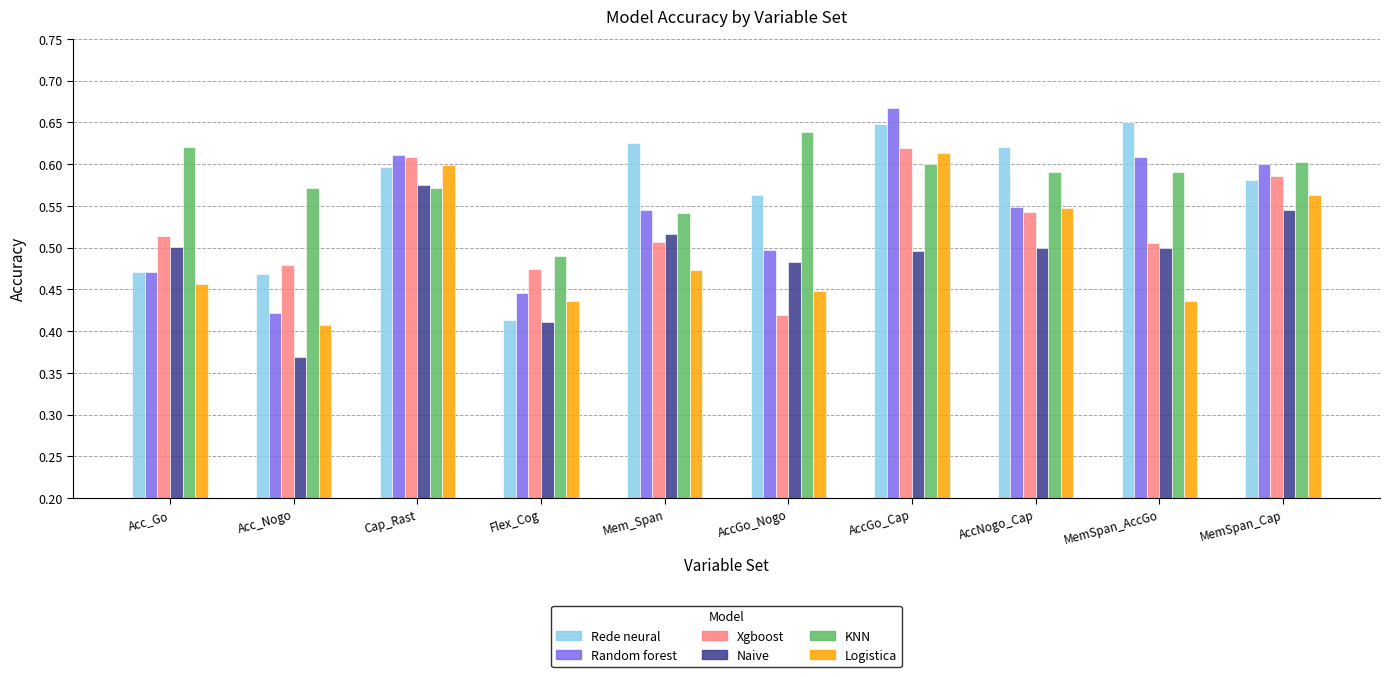

True or false: Naive has a value of 0.5 at MemSpan_AccGo.

True